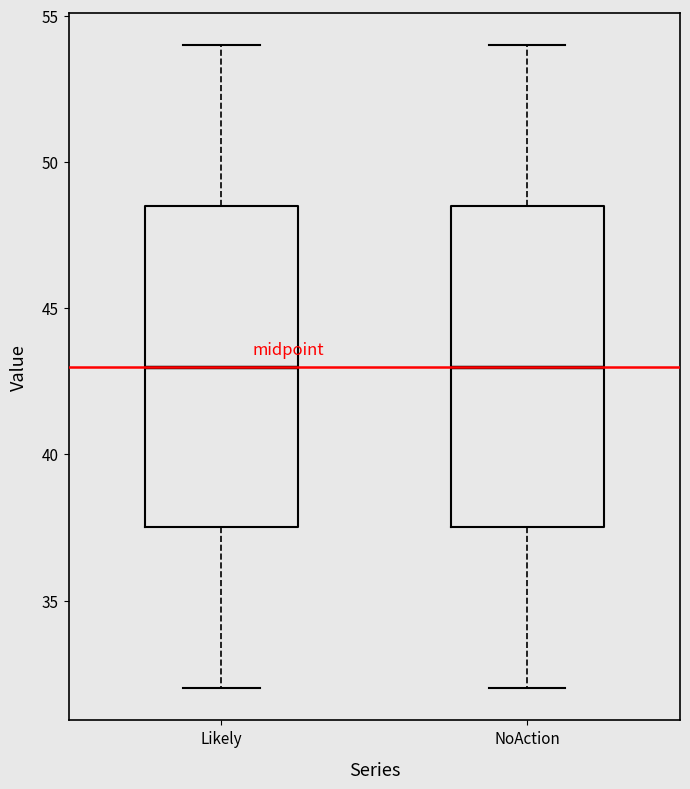

Reading left to right, transcribe this box plot: for each box, give where its median line is, the range the box spans, and where its two whiskers end, as read against the y-axis. The values are not printed on the chart, so give them approximately, as read against the axis.

Likely: median 43.0, box 37.5 to 48.5, whiskers 32.0 to 54.0
NoAction: median 43.0, box 37.5 to 48.5, whiskers 32.0 to 54.0